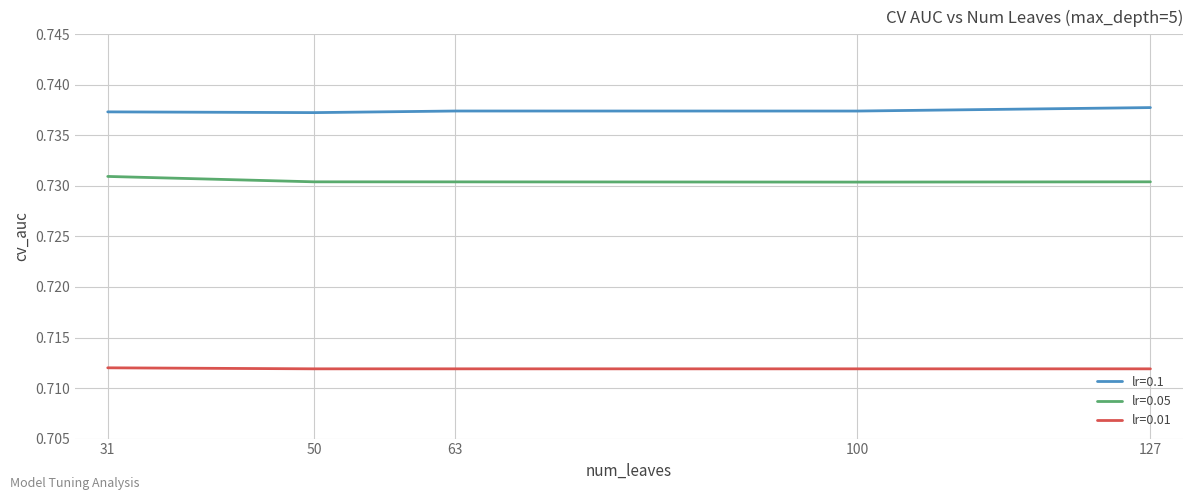

Which series has the largest total across all categories?

lr=0.1